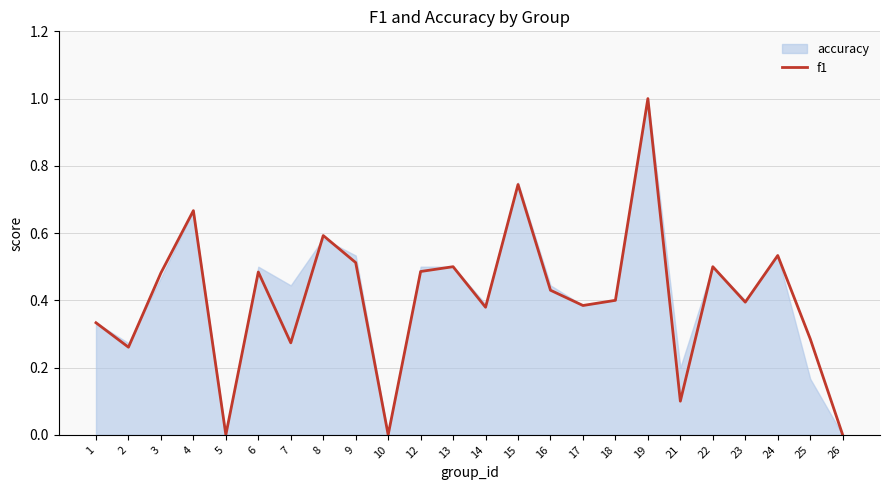

What is the approximate value at 9?

0.5